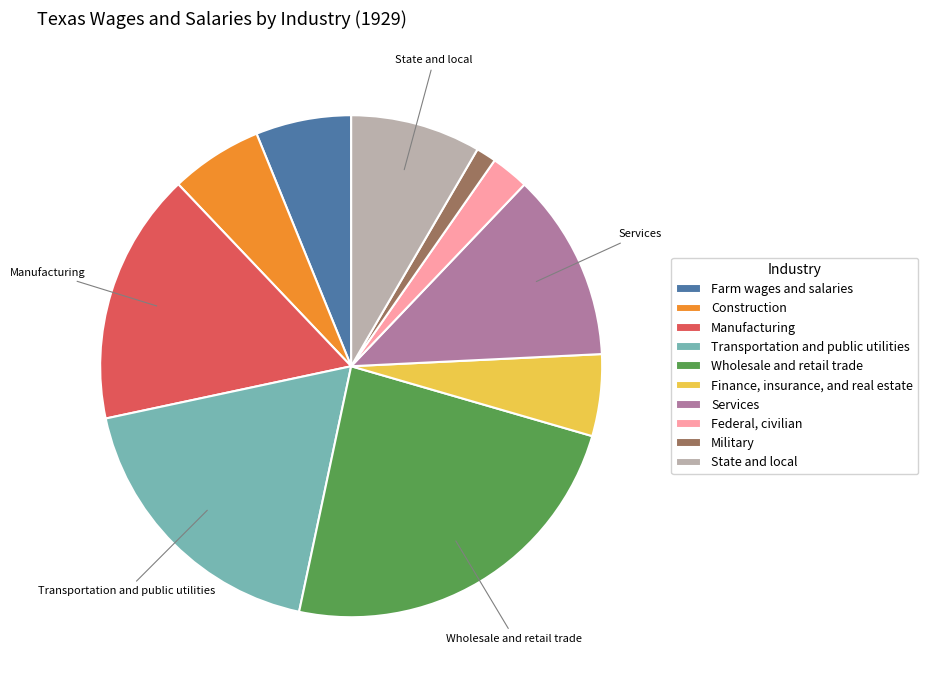

Which category has the biggest portion of the pie?

Wholesale and retail trade